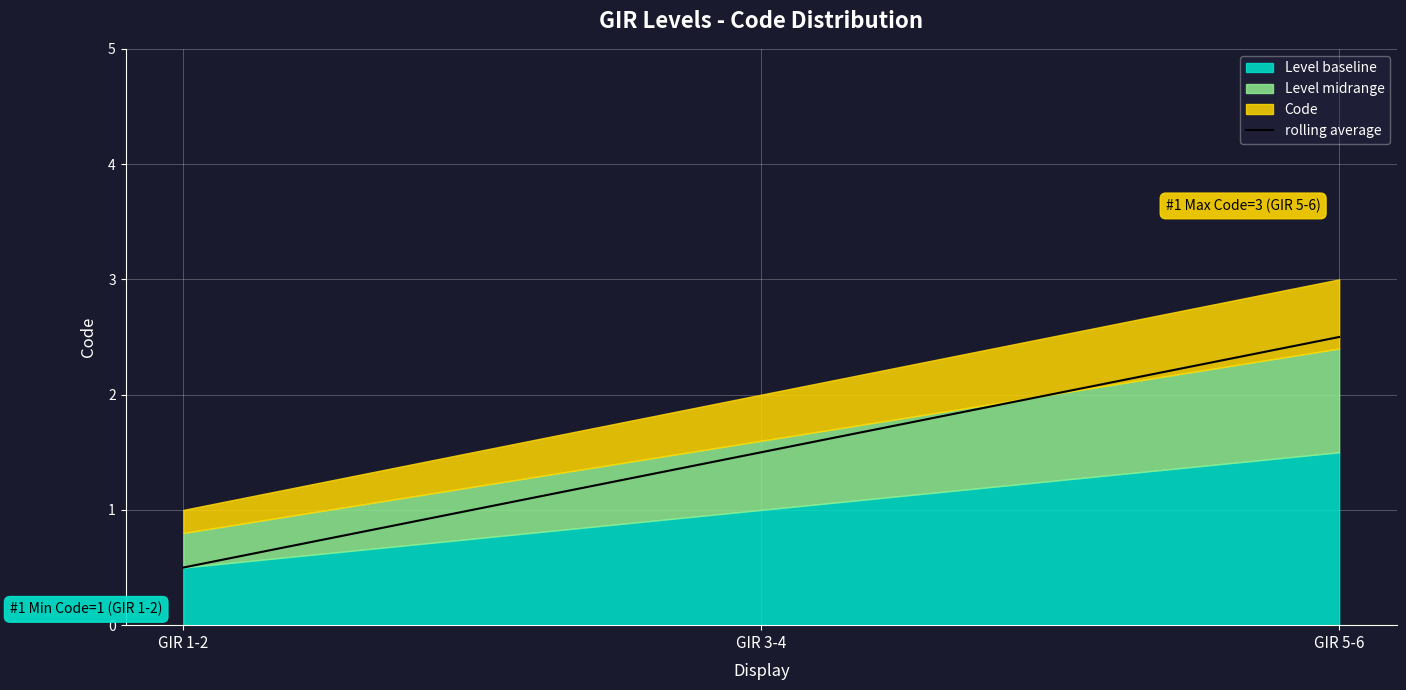

Is it true that rolling average equals 2.5 at GIR 5-6?

True